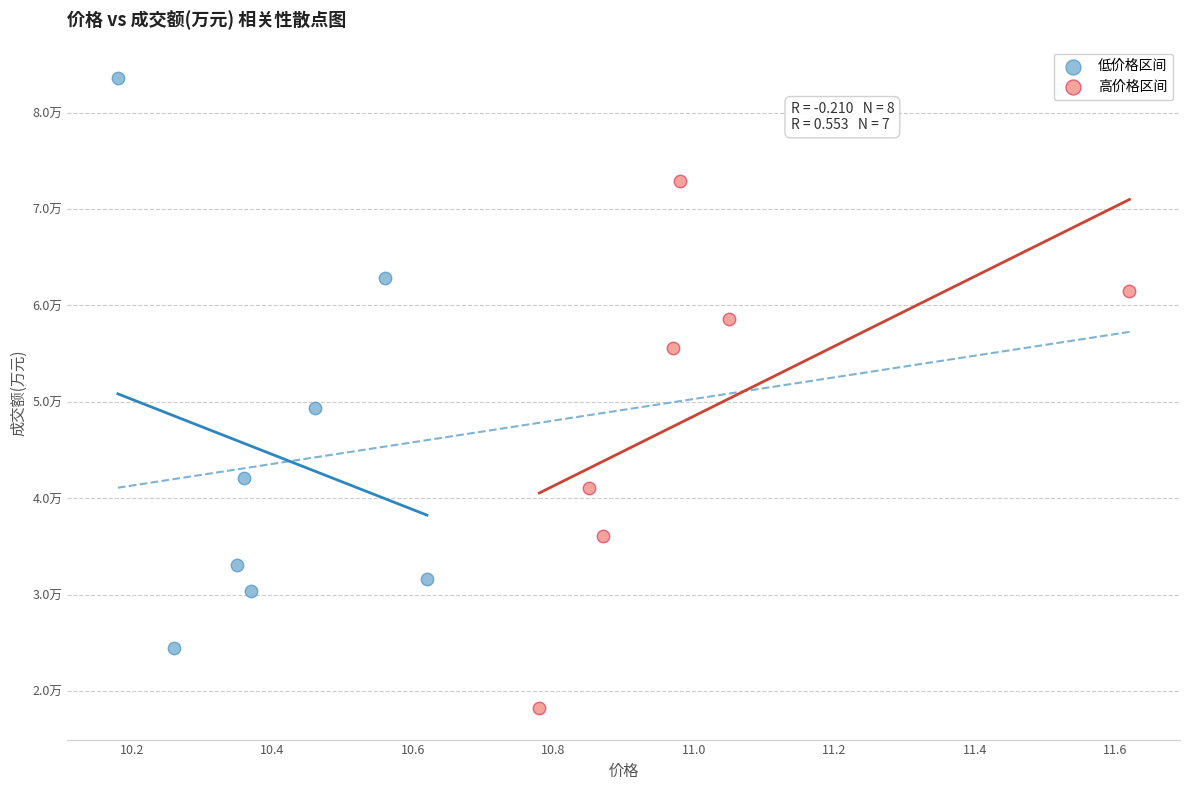

Which series reaches the maximum Y coordinate?

低价格区间